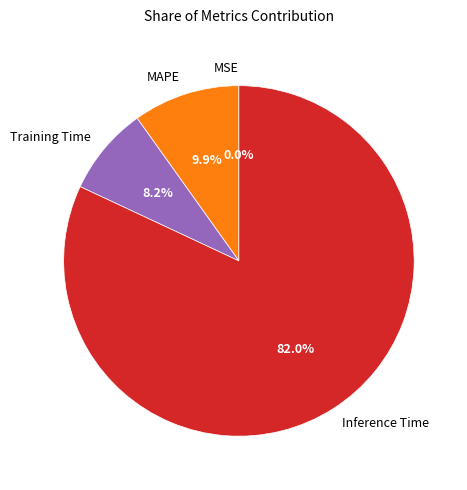

The MAPE slice represents 10% of the pie. True or false?

True